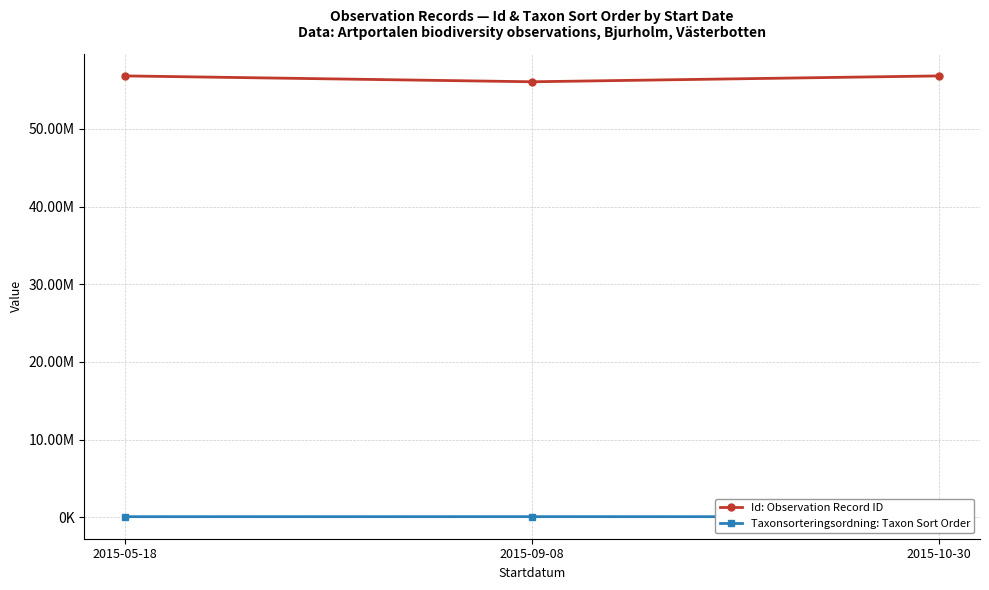

Which category has the highest value across all series?

2015-05-18